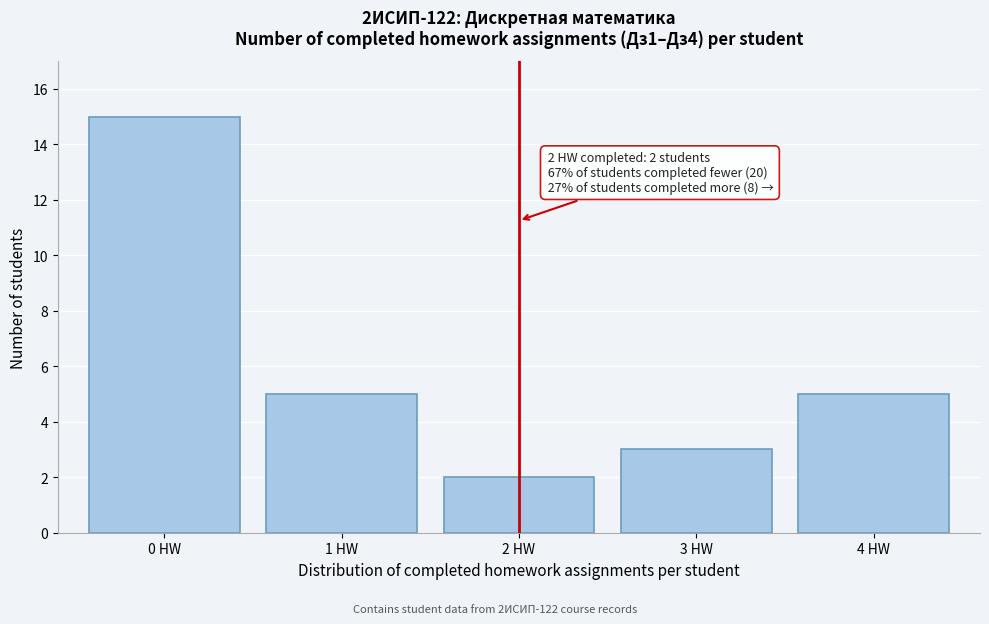

Over which range of the x-axis is the bar tallest?

-0.5 to 0.5